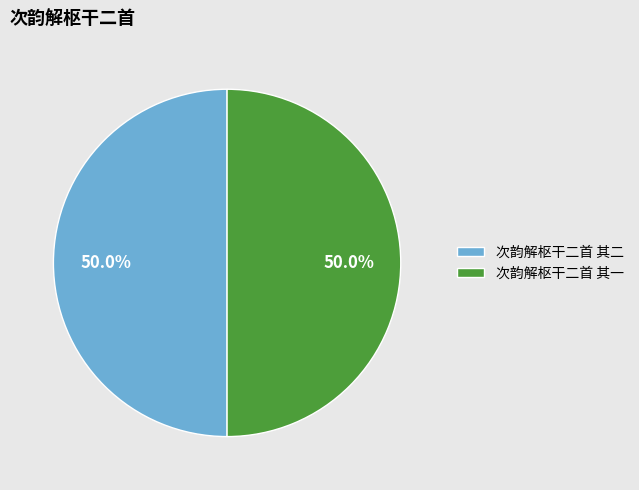

How much of the chart is everything except 次韵解枢干二首 其二?

50.0%